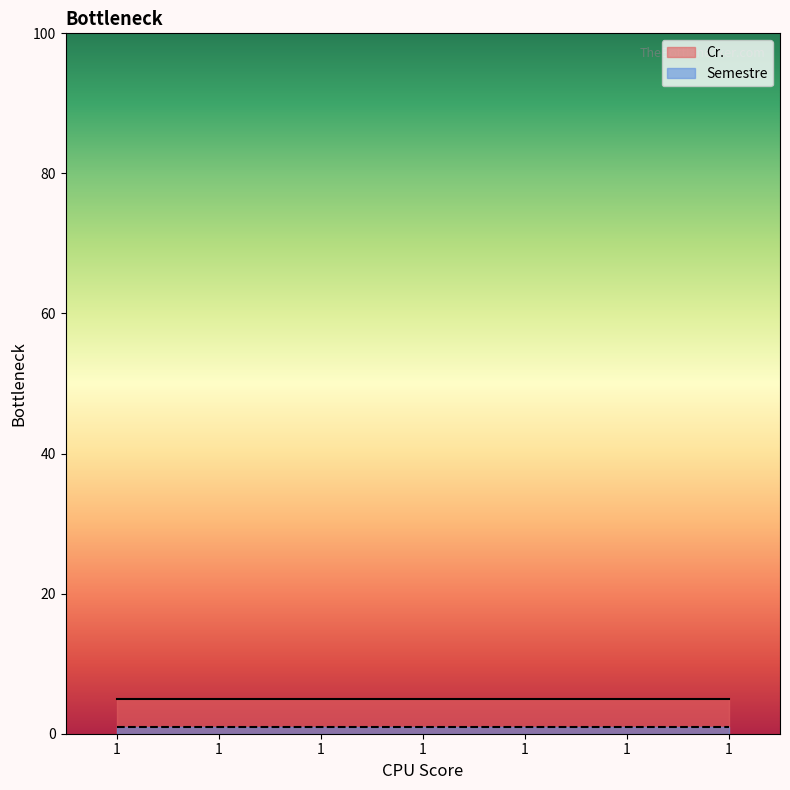

Which label corresponds to the largest value in the chart?

1